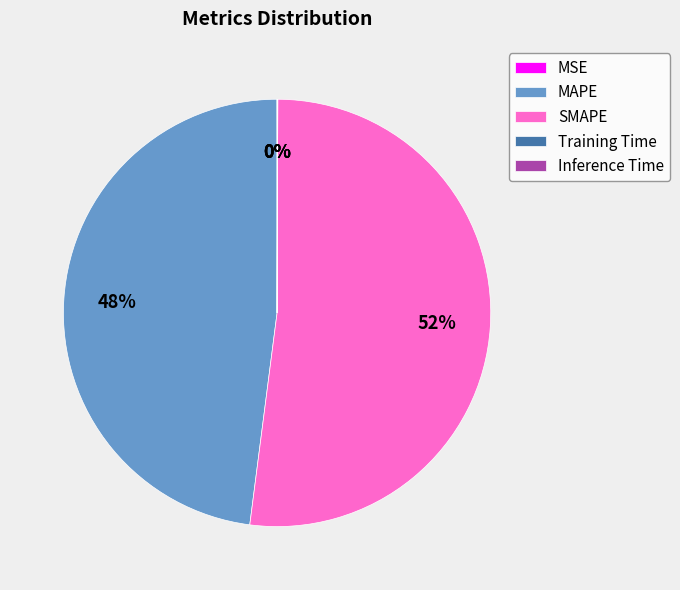

Which slice represents more than half of the pie?

SMAPE